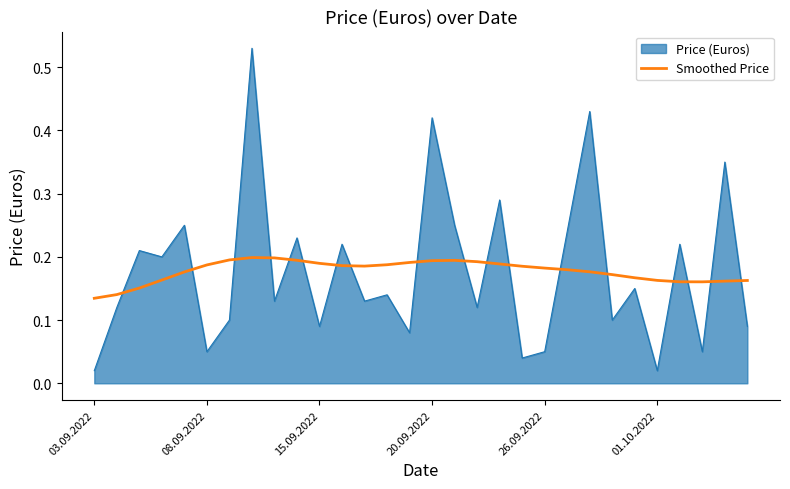

List the series in order of their peak value, highest first.

Price (Euros), Smoothed Price